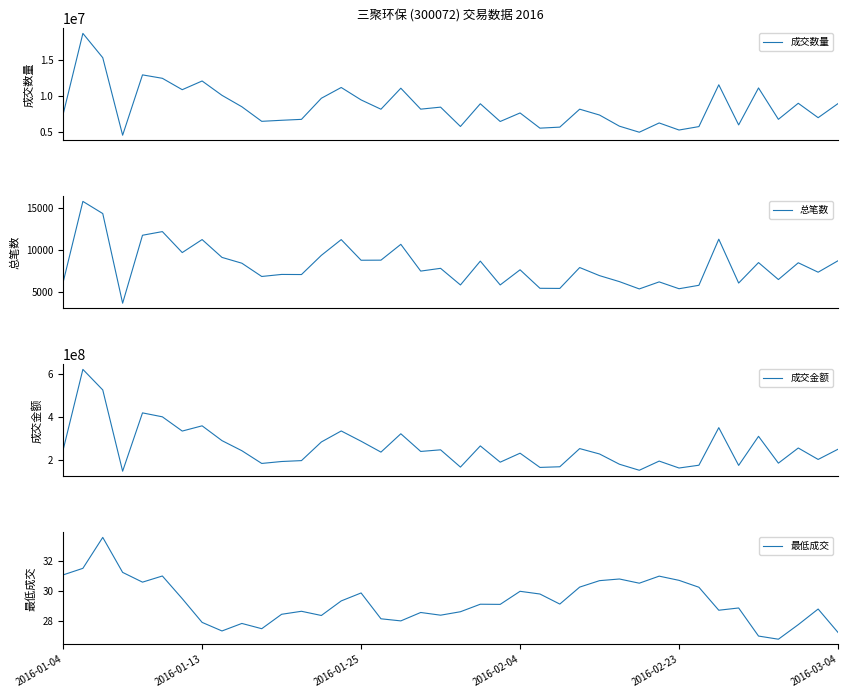

At how many categories does at least one series exceed 402796745?

3